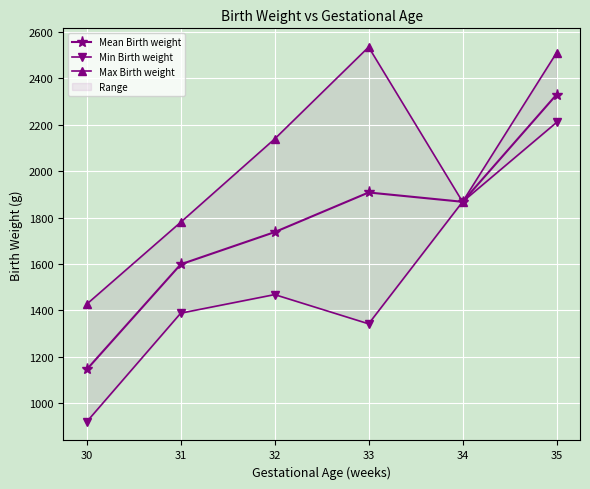

What is the value of the Max Birth weight point at the 6th from the left?

2510.0